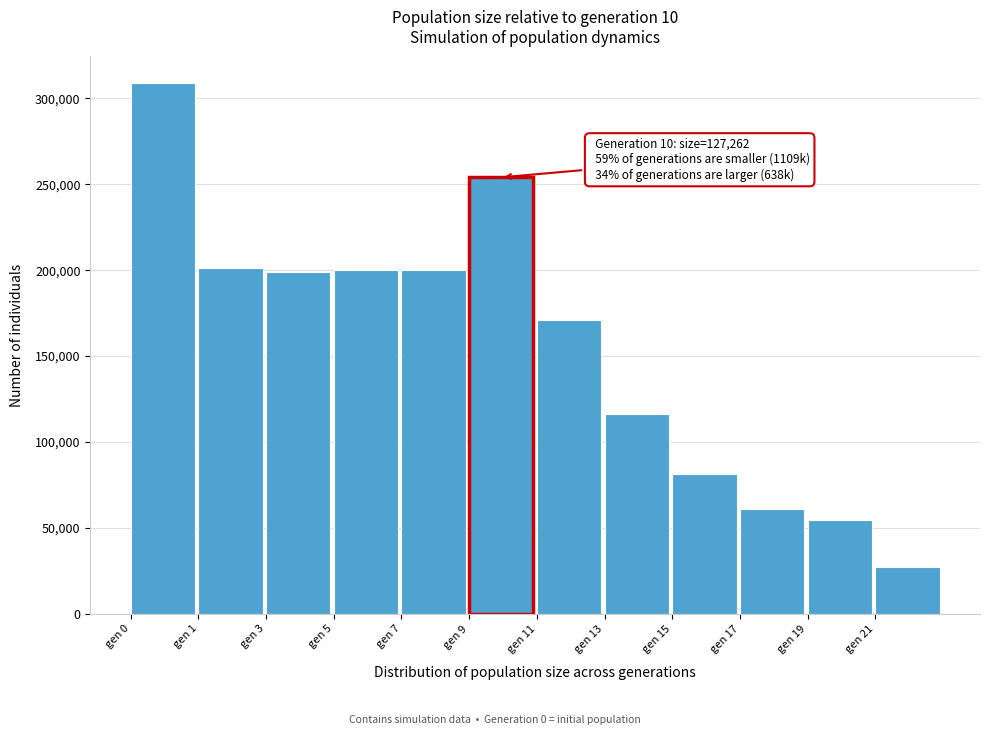

What is the difference between the second highest and minimum values?

227014